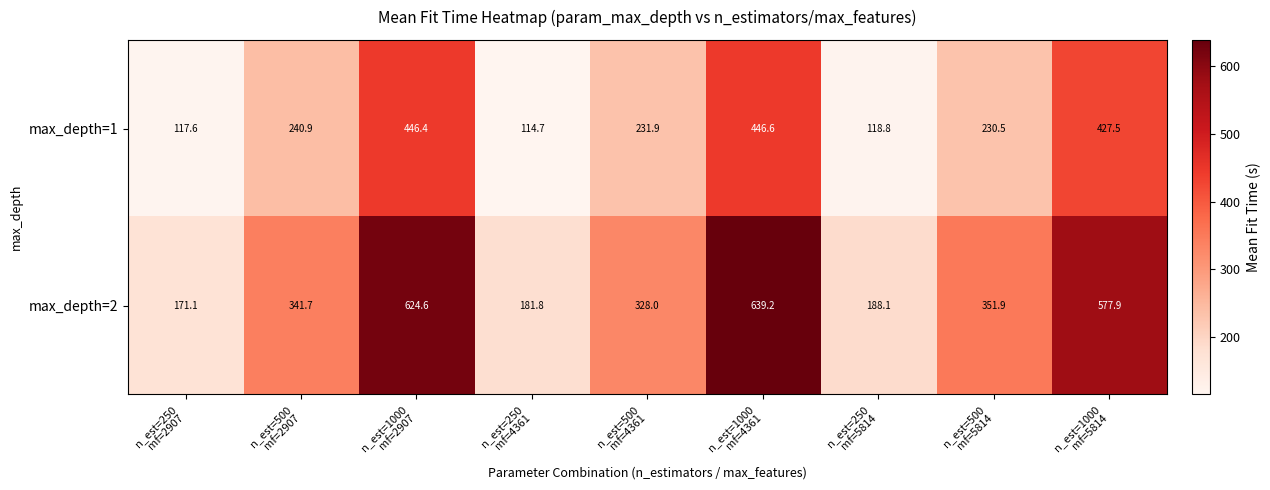

Which series has the largest total across all categories?

max_depth=2